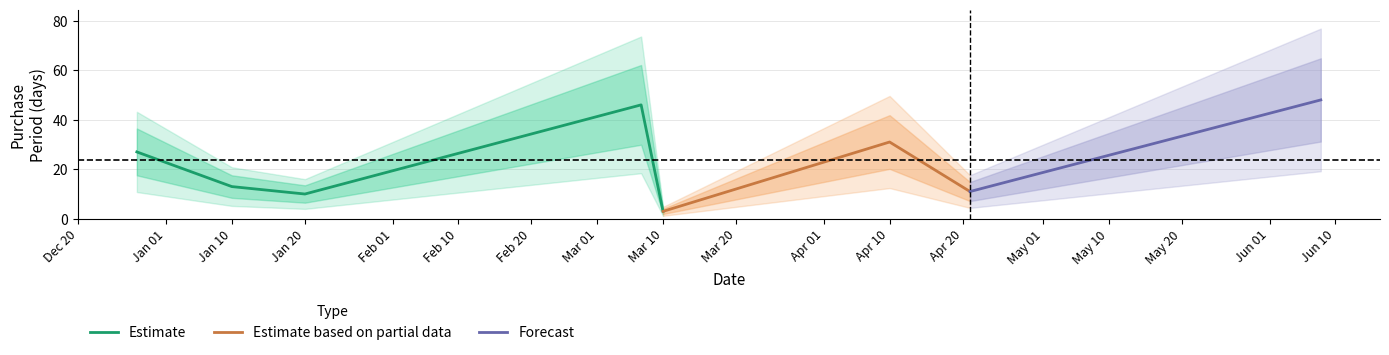

The value at 2017-04-21 is 11. True or false?

True